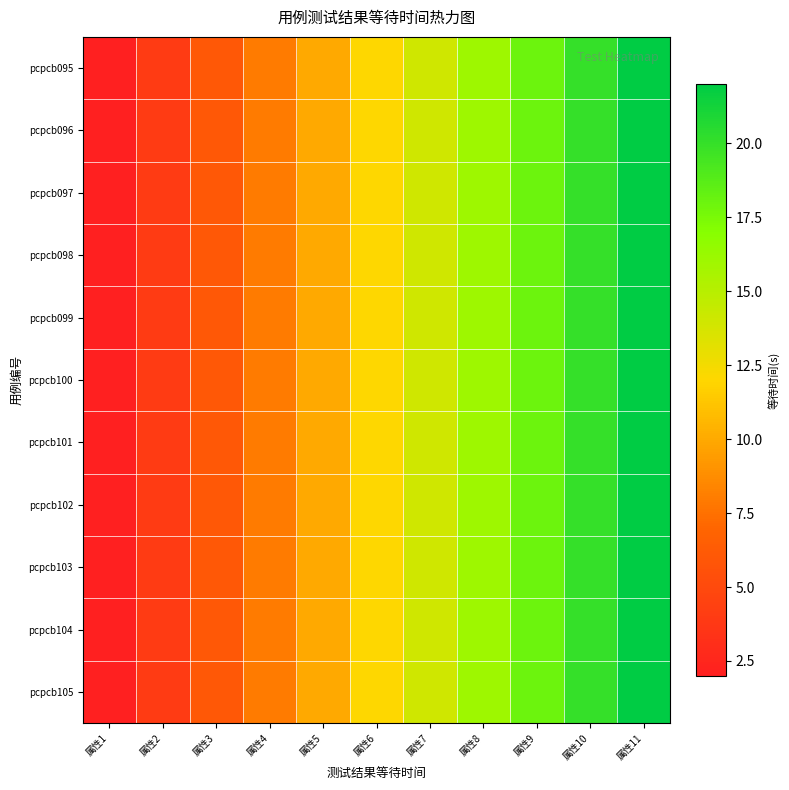

Between 属性11 and 属性4, which is larger?

属性11